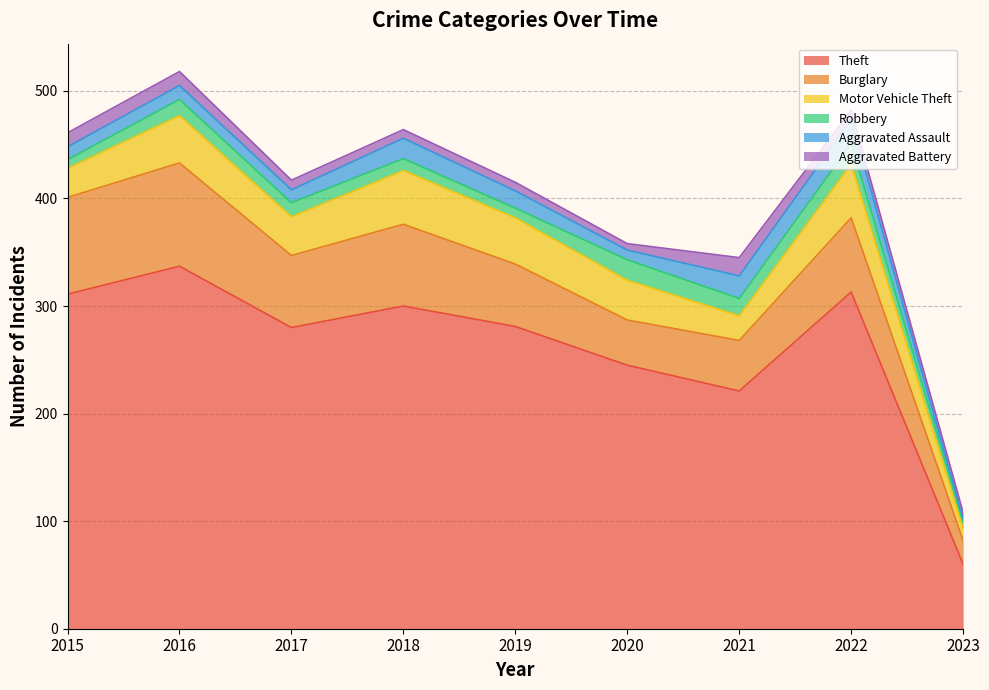

What is the sum of all Aggravated Battery values?

89